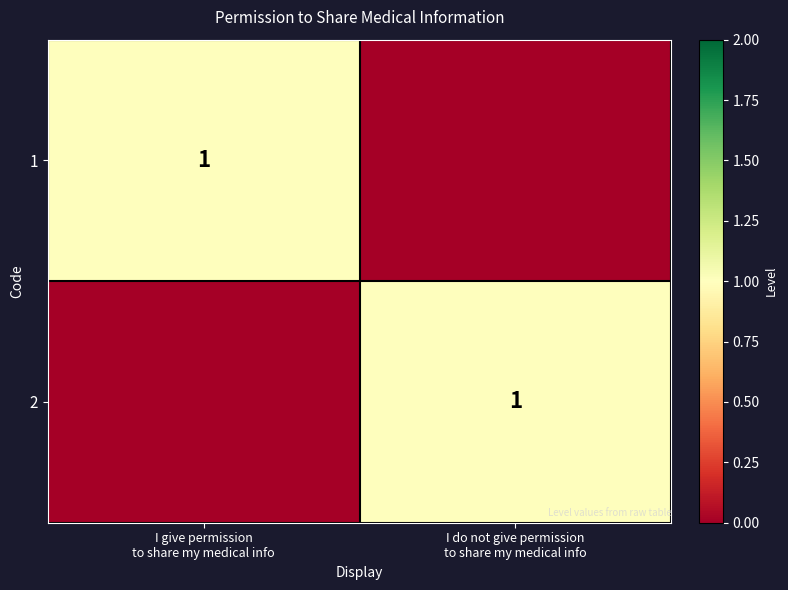

Which category has the lowest value across all series?

I do not give permission
to share my medical info